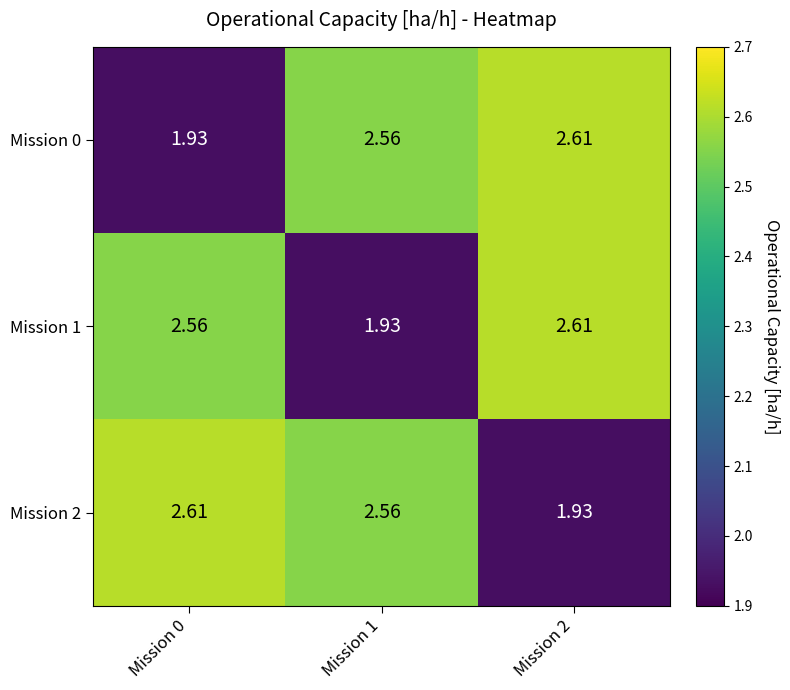

Rank the series by their maximum value, from highest to lowest.

Mission 0, Mission 1, Mission 2